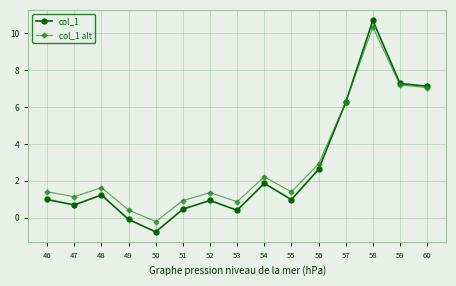

What is the difference between the highest and lowest values at 47?

0.4